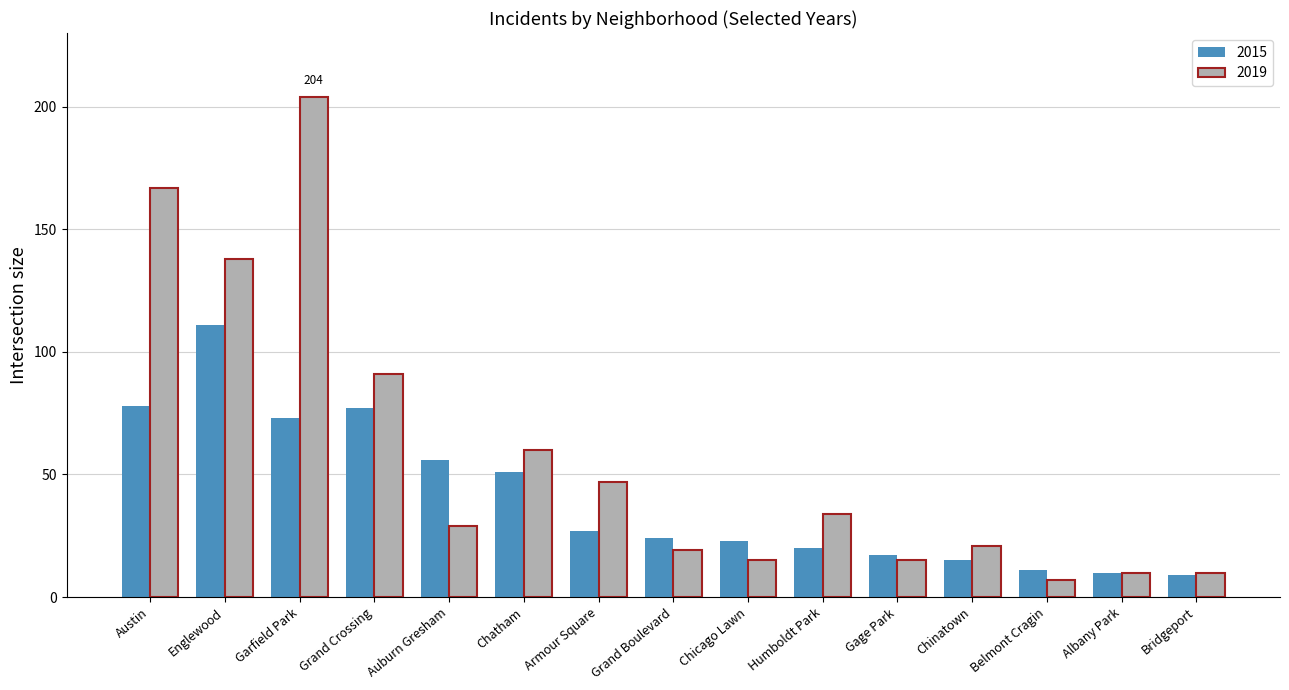

What is the label of the 5th bar from the right?

Gage Park